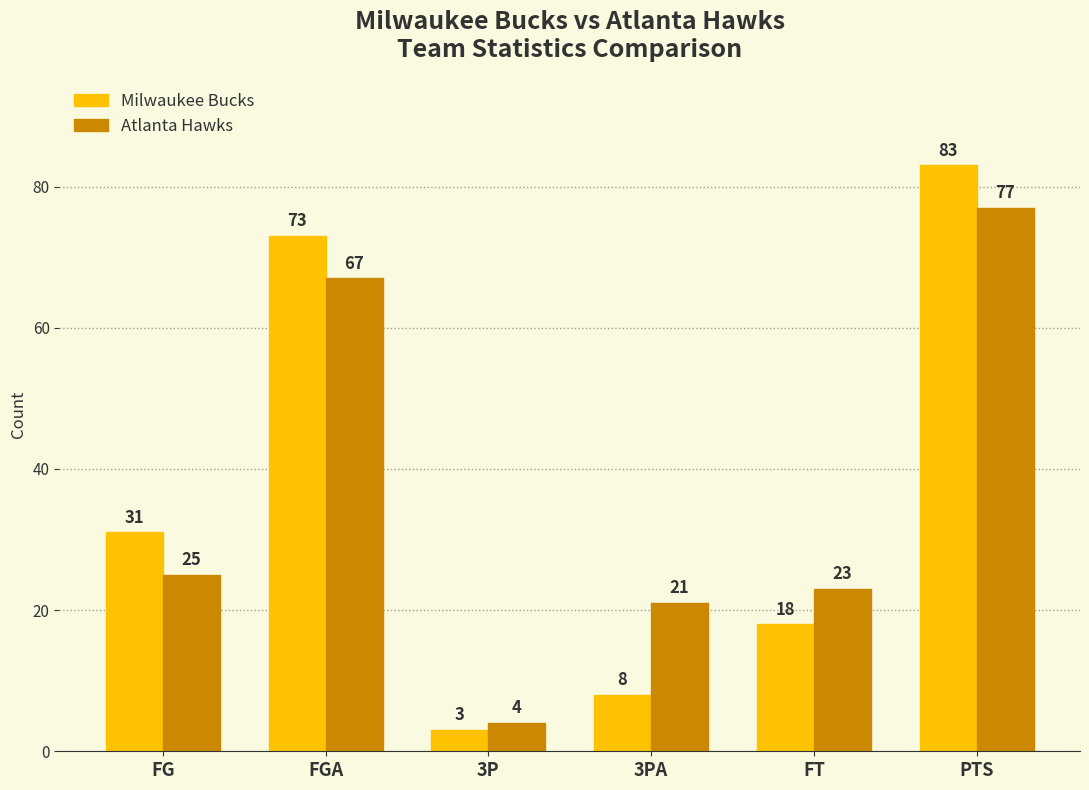

What is the difference between the maximum and minimum values in the Milwaukee Bucks series?

80